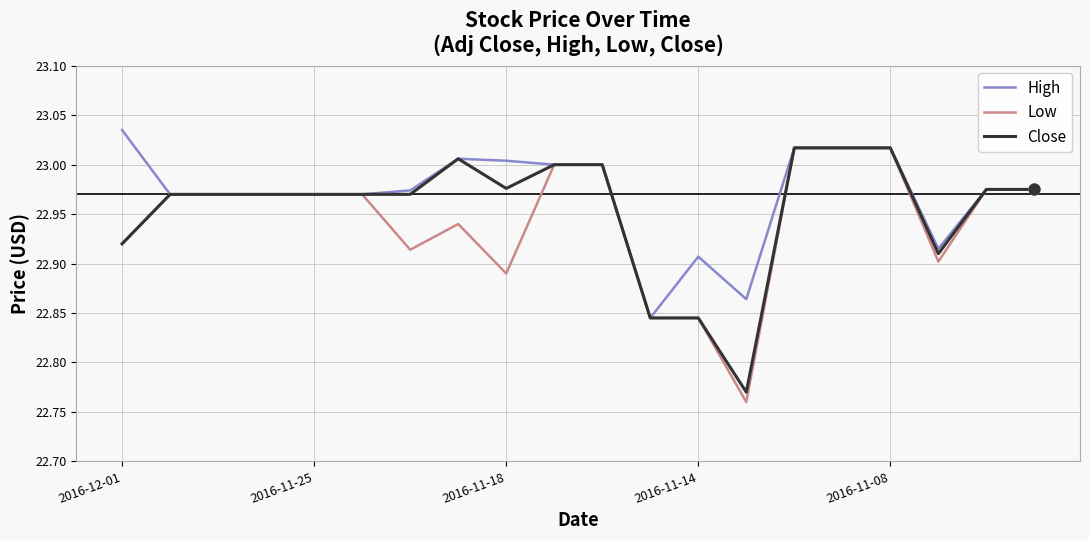

What are all the series names shown in the legend?

High, Low, Close